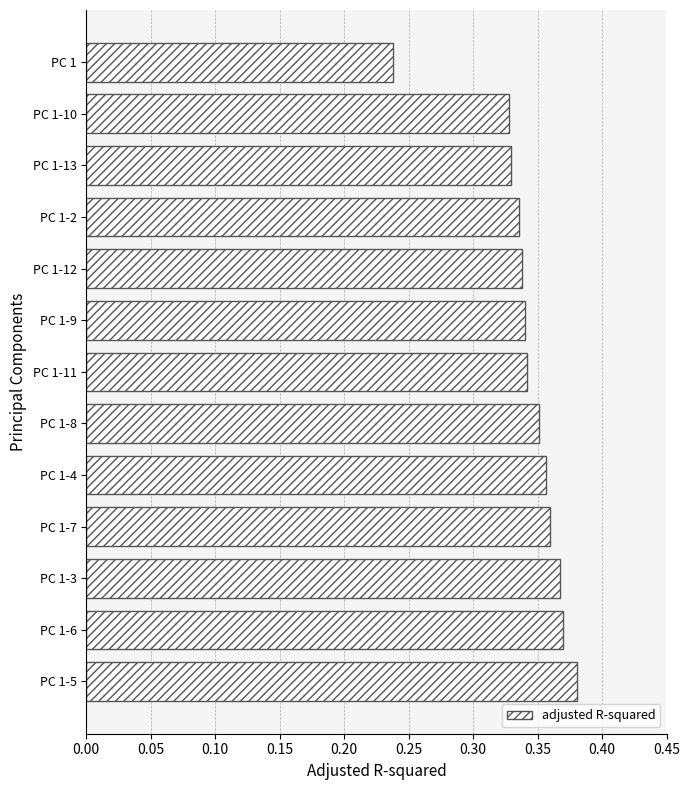

The value at PC 1-4 is 0.5. True or false?

False